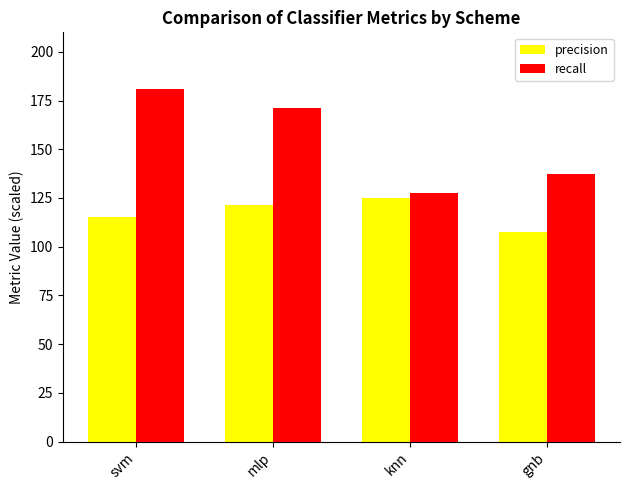

Reading left to right, transcribe all the data shown in this chart.

precision: 115.2	121.6	125.2	107.5
recall: 181.0	171.4	127.6	137.1